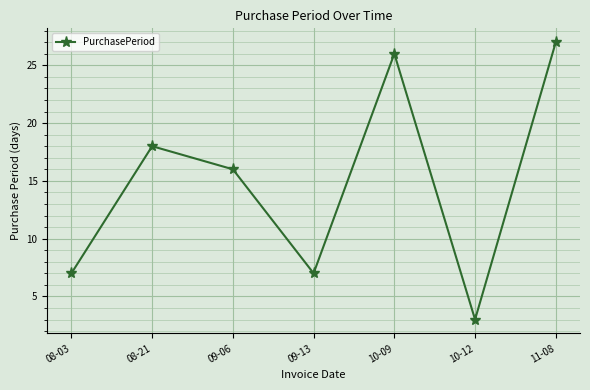

What is the minimum value shown in the chart?

3